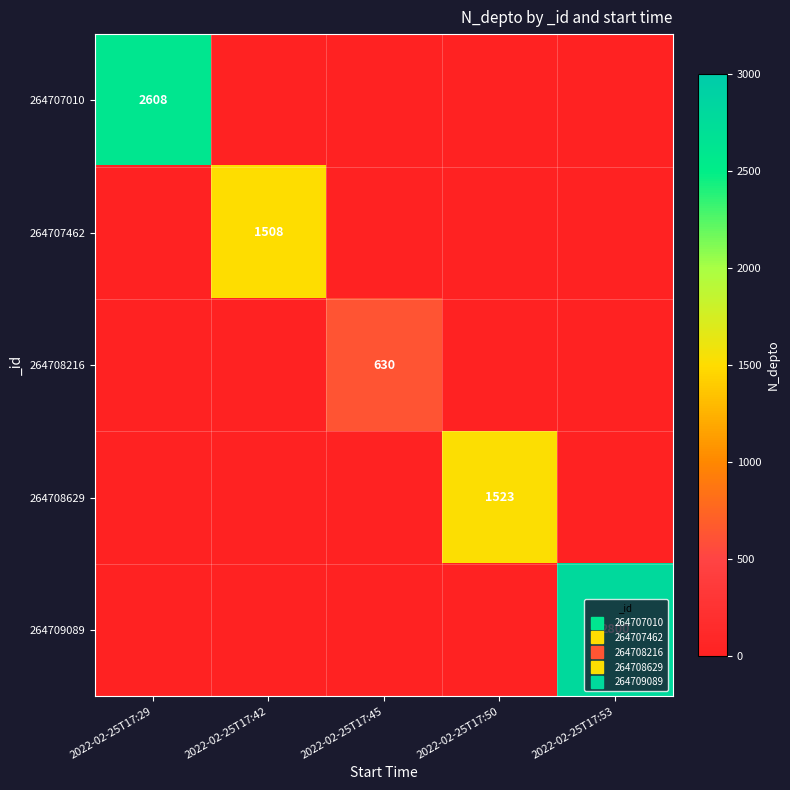

Which series changed the most between 2022-02-25T17:45 and 2022-02-25T17:53?

264709089